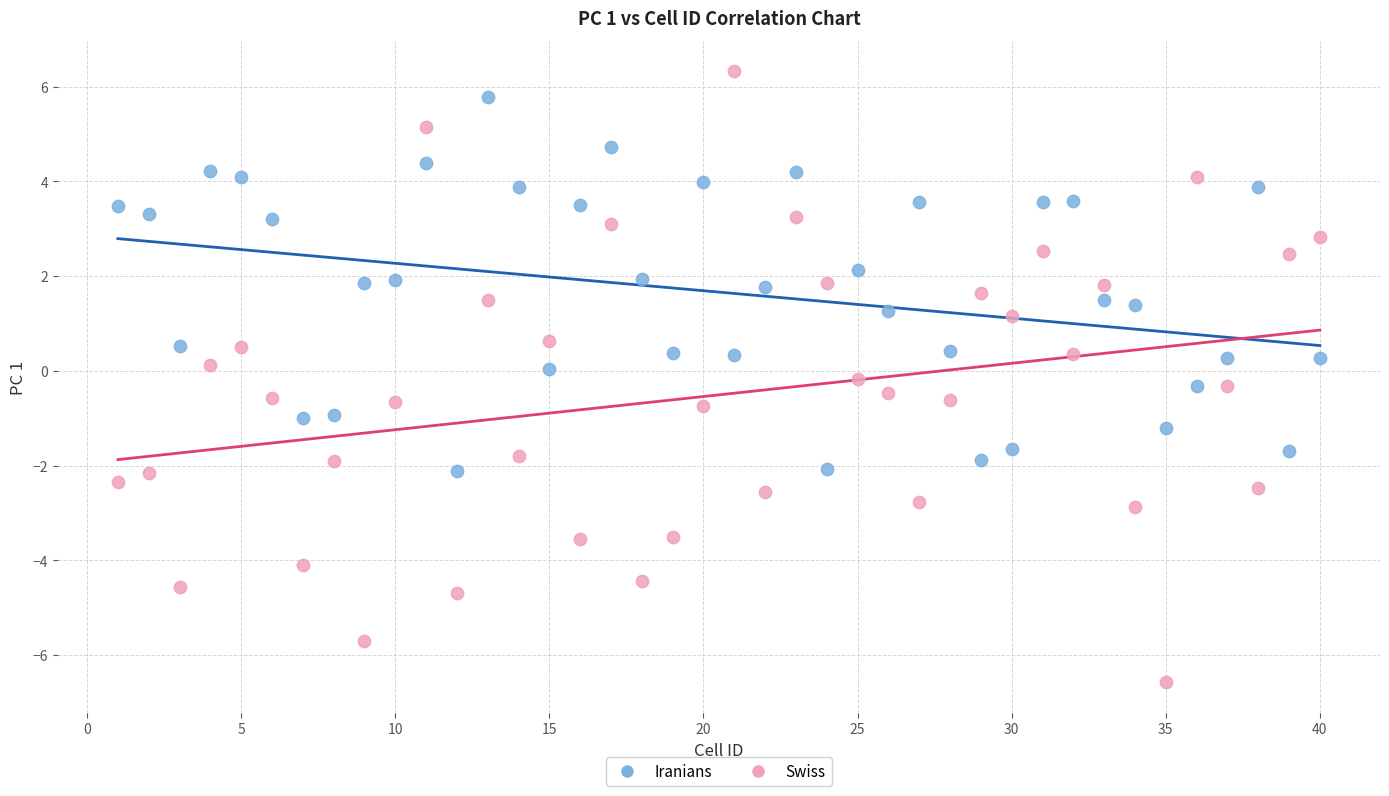

Across all data points, what is the range of X values (max minus min)?

39.0